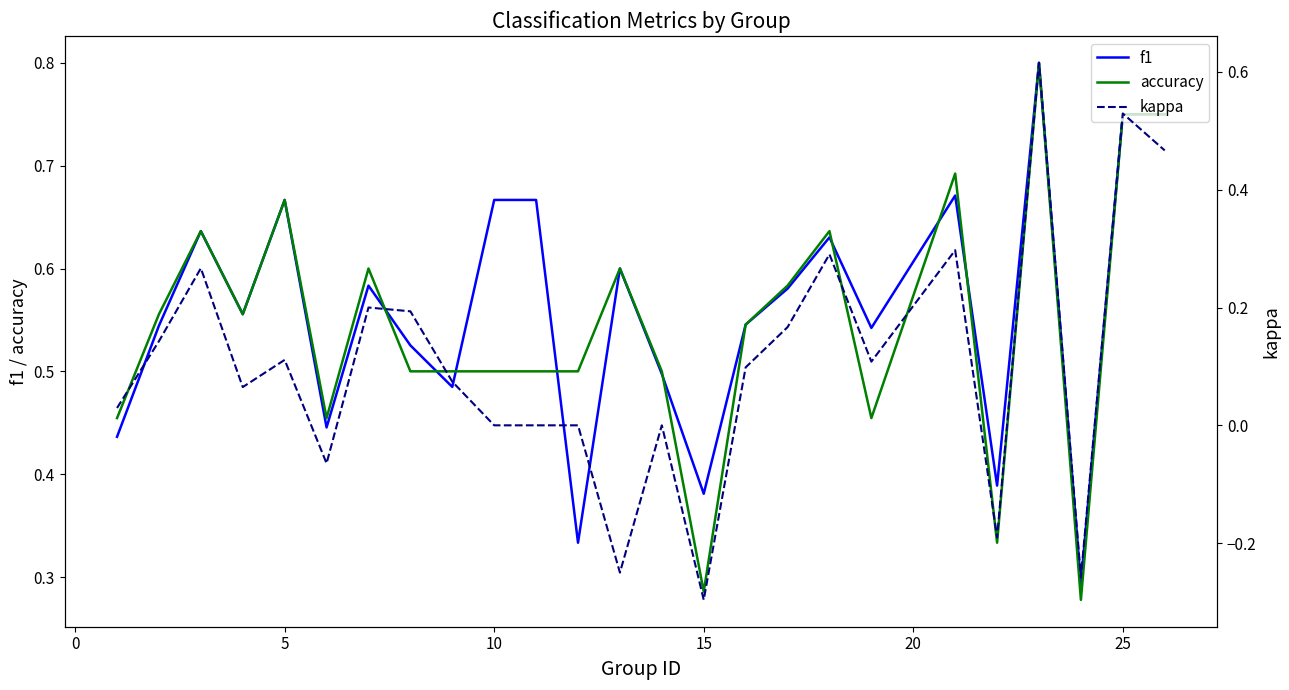

True or false: accuracy has a value of 1.0 at 0.

False